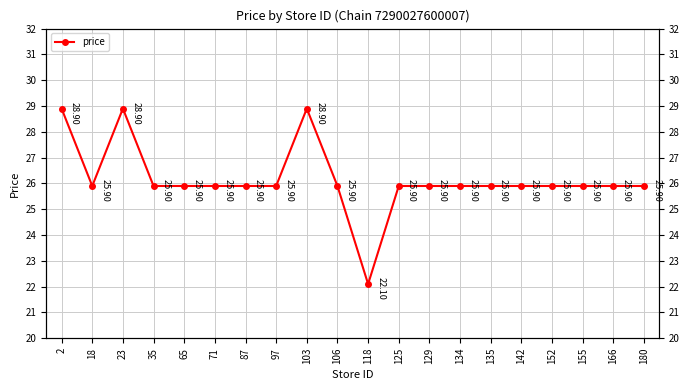

True or false: the data shows 28.9 at 2.

True